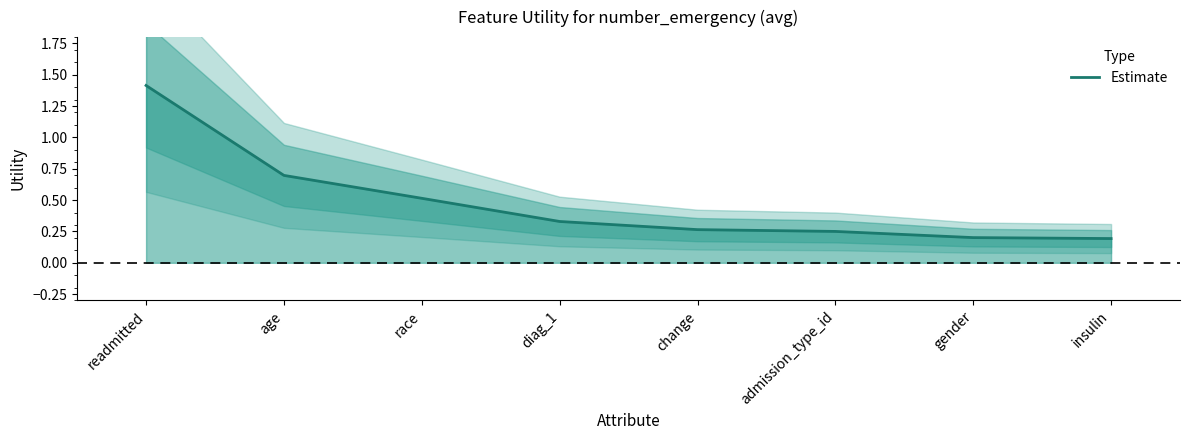

The chart shows a value of 0.3 at change. True or false?

True